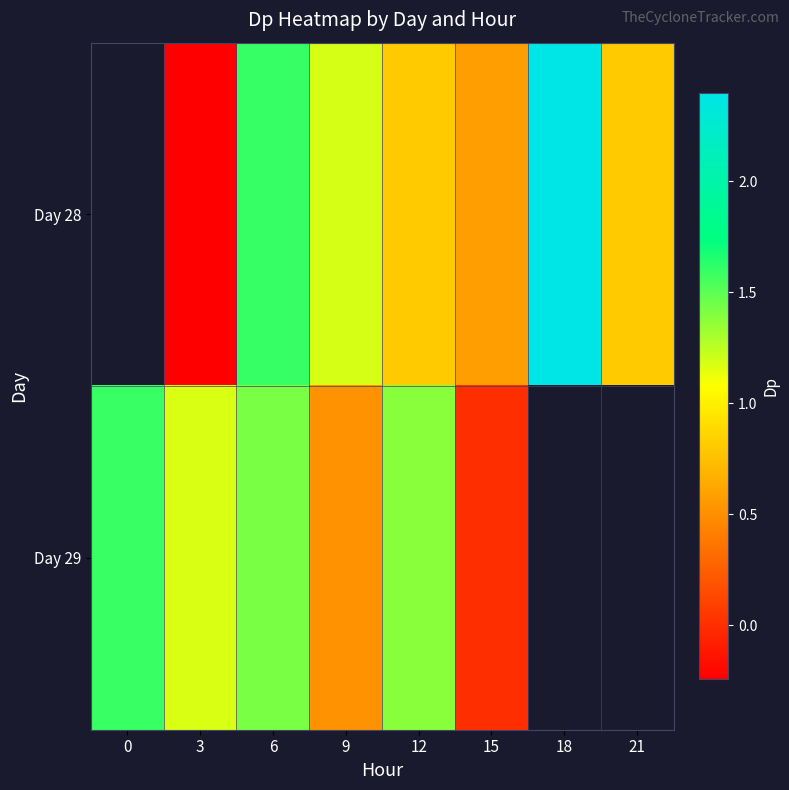

How many values in the Day 28 series are below 0?

1